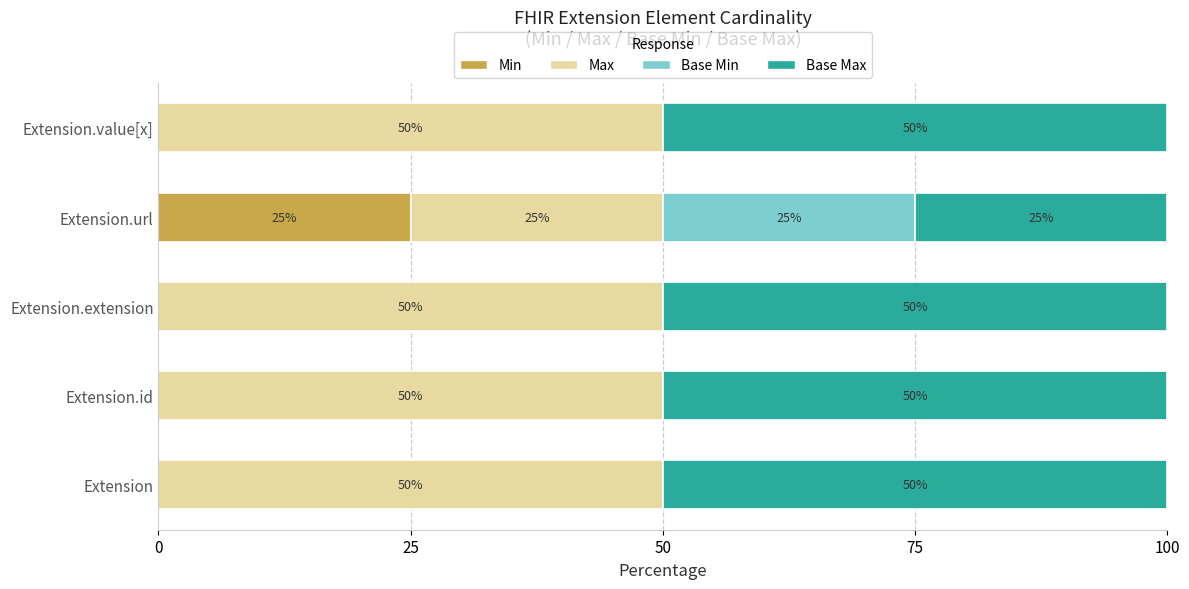

What is the sum of all Min values?

25